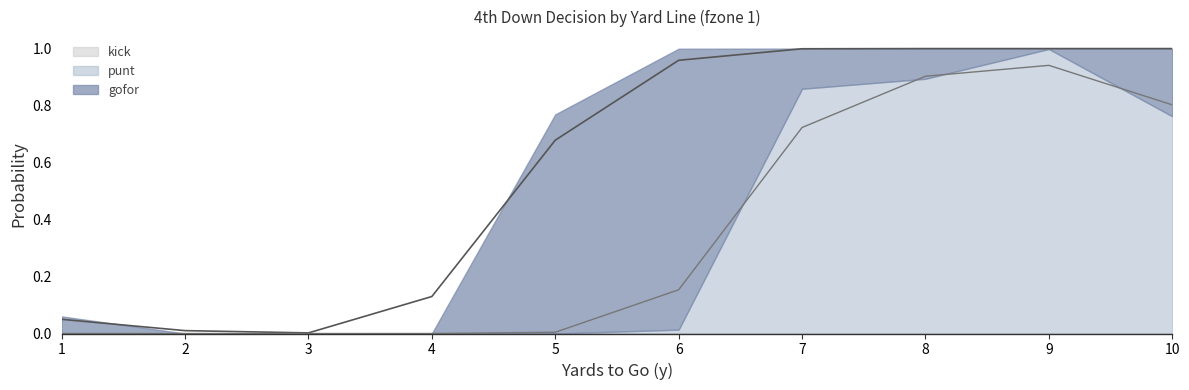

How many values in the gofor series exceed 0?

7